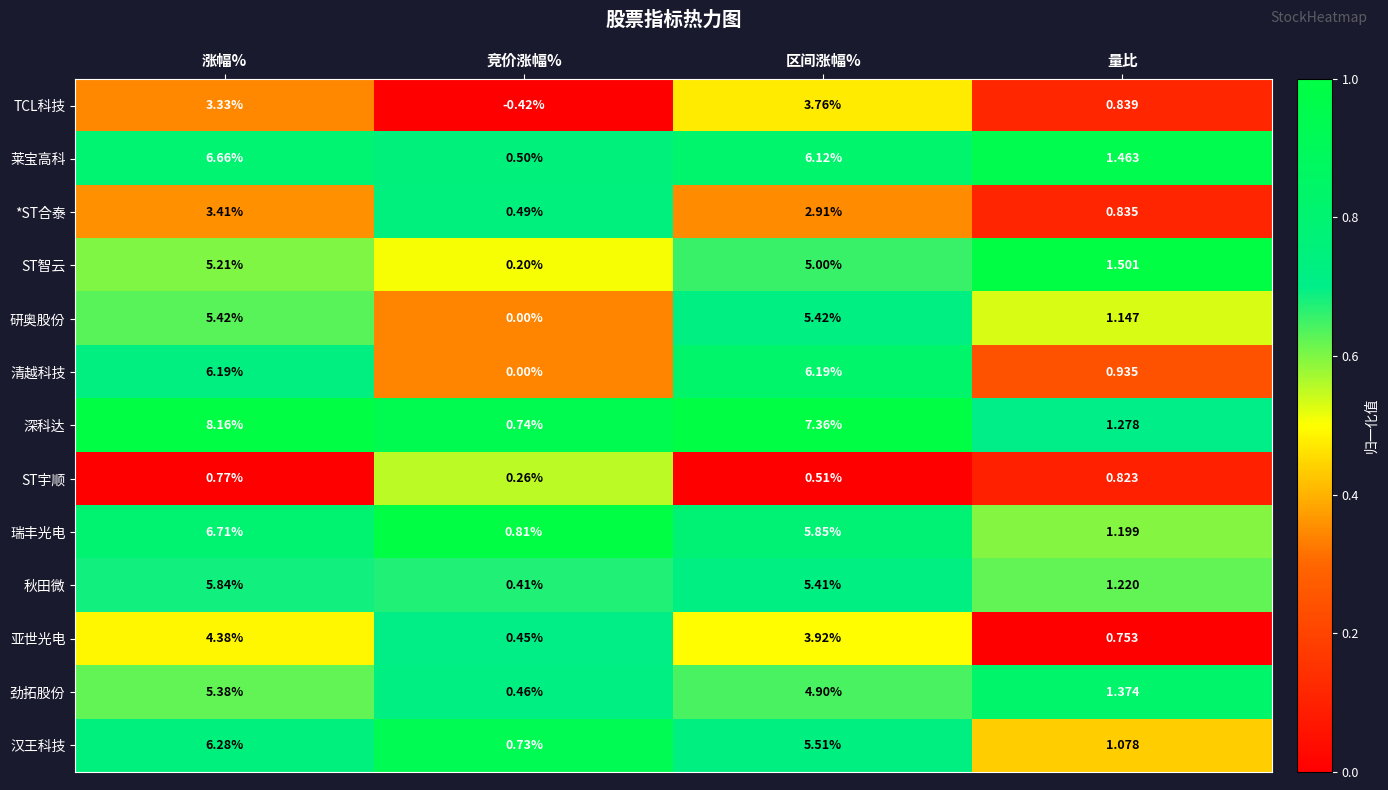

At 涨幅%, list the series in order from largest to smallest.

深科达, 瑞丰光电, 莱宝高科, 汉王科技, 清越科技, 秋田微, 研奥股份, 劲拓股份, ST智云, 亚世光电, *ST合泰, TCL科技, ST宇顺